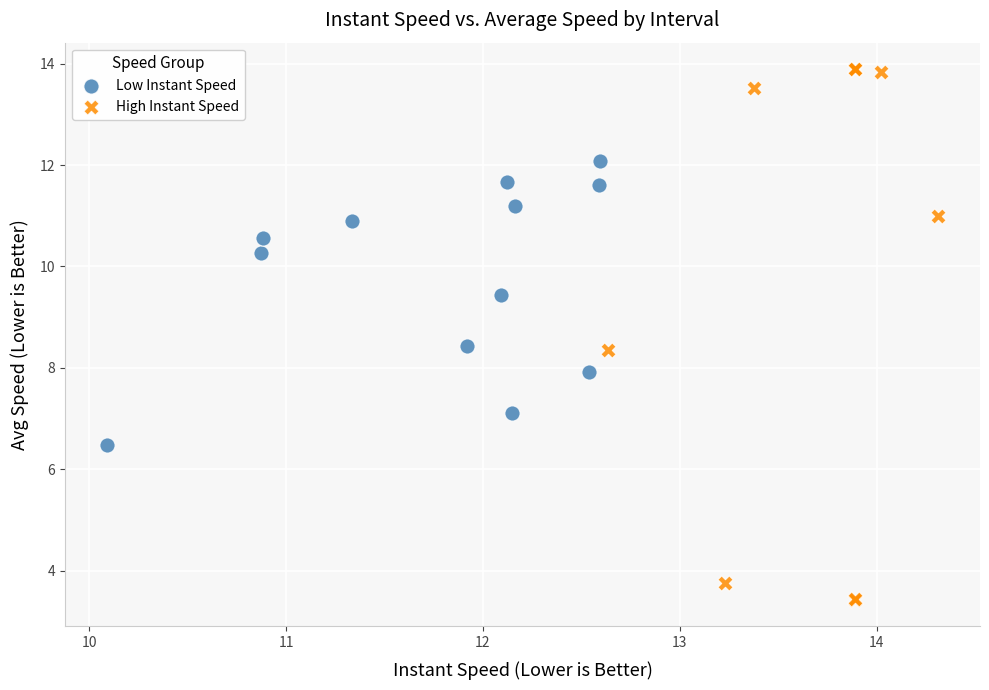

Which series reaches the minimum Y coordinate?

High Instant Speed